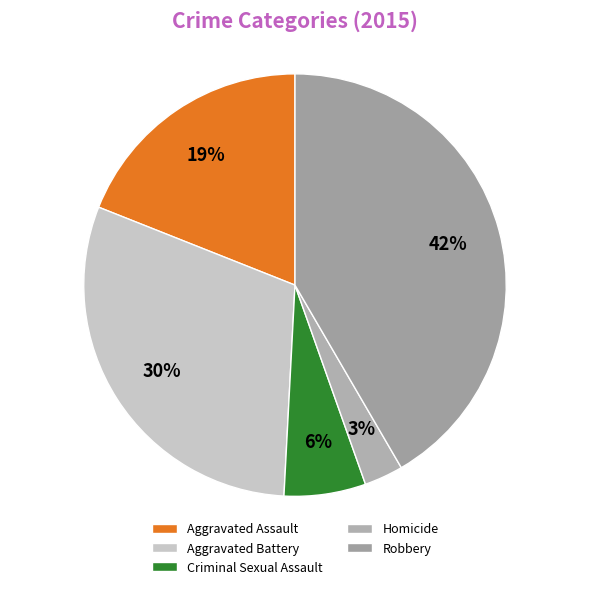

The Aggravated Battery slice represents 45% of the pie. True or false?

False